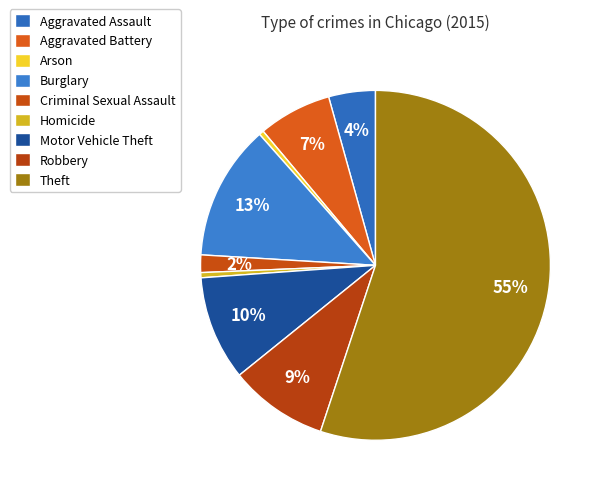

Count the number of slices in the pie.

9